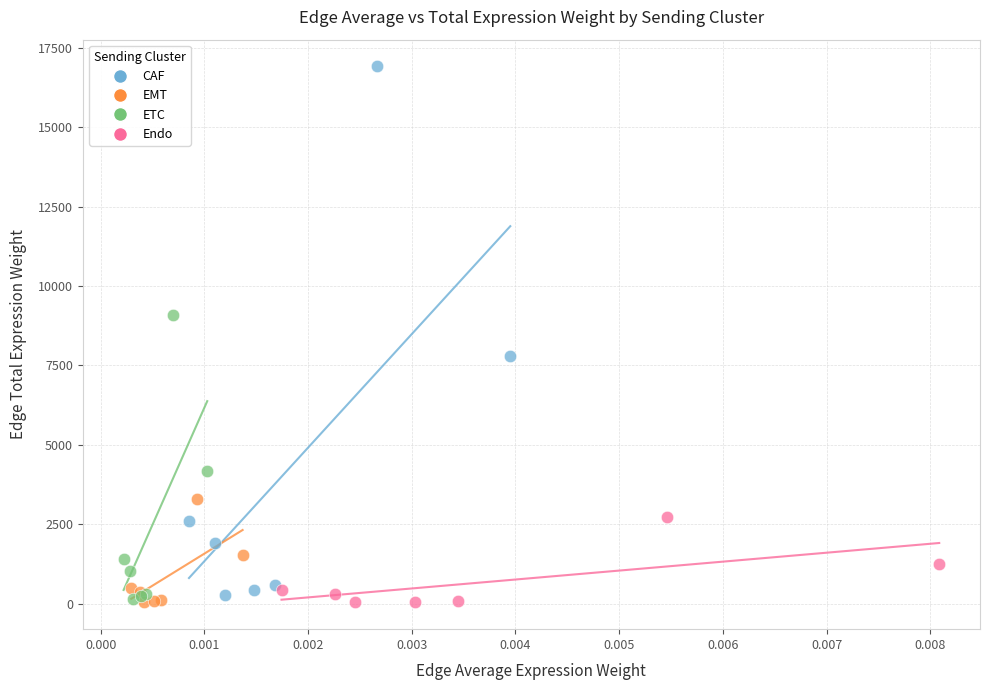

Which series contains the highest Y value?

CAF